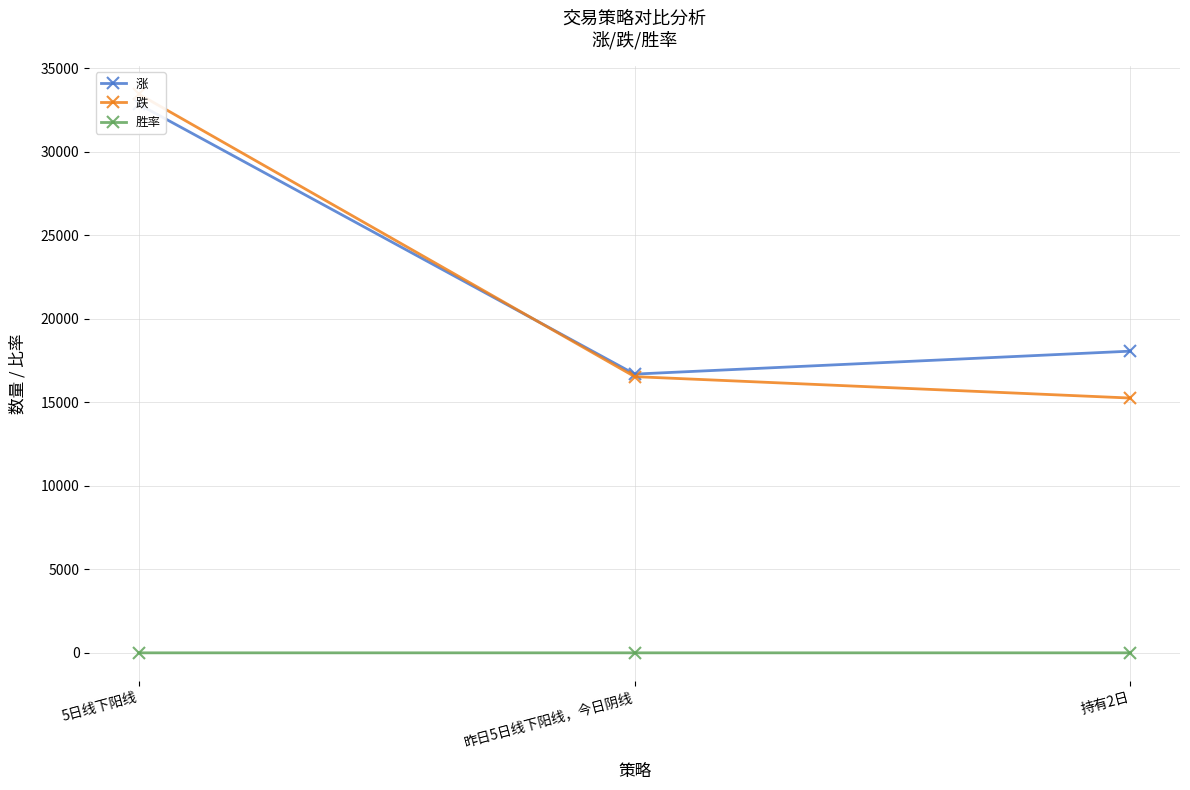

What is the average value of the 胜率 series?

0.5